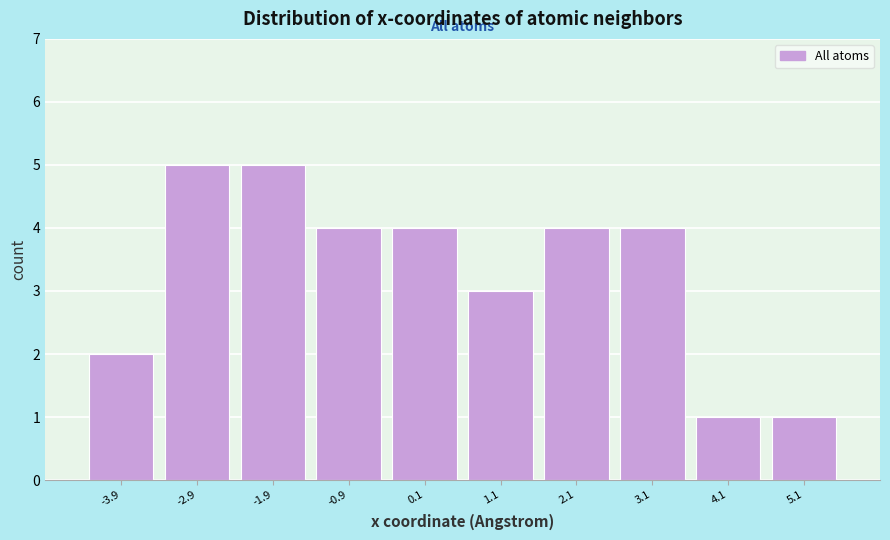

What is the height of the bar covering -0.4 to 0.6 on the x-axis? Neither the bar edges nor the heights are printed on the chart, so give them approximately, as read against the axes.

4